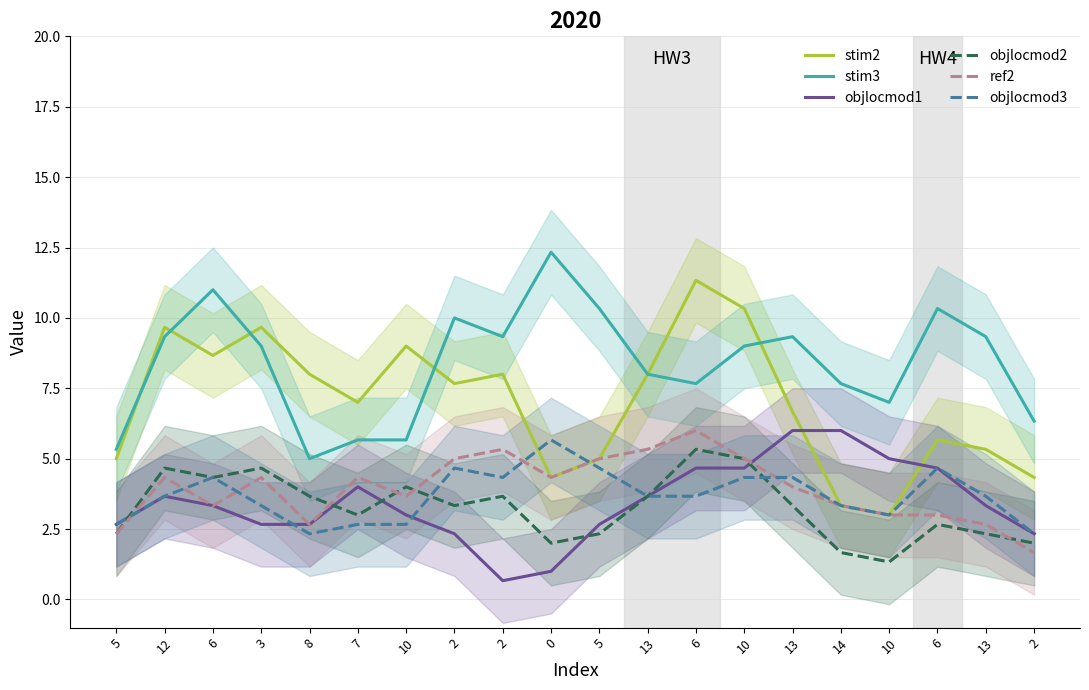

Which series has the largest range (max minus min)?

stim2